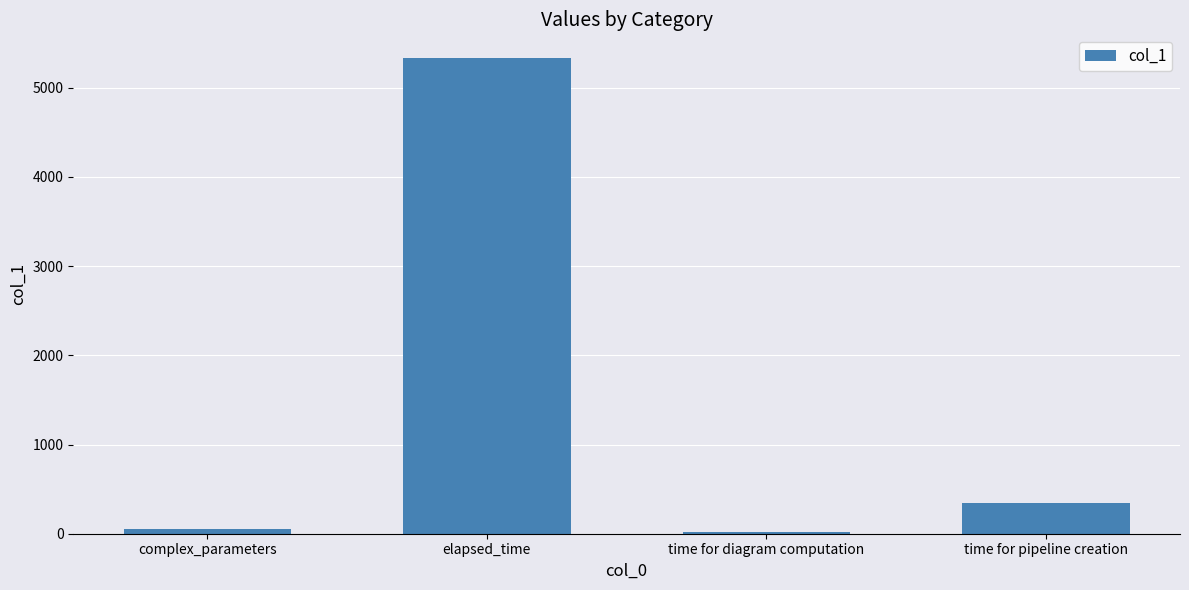

The value at complex_parameters is 55. True or false?

True